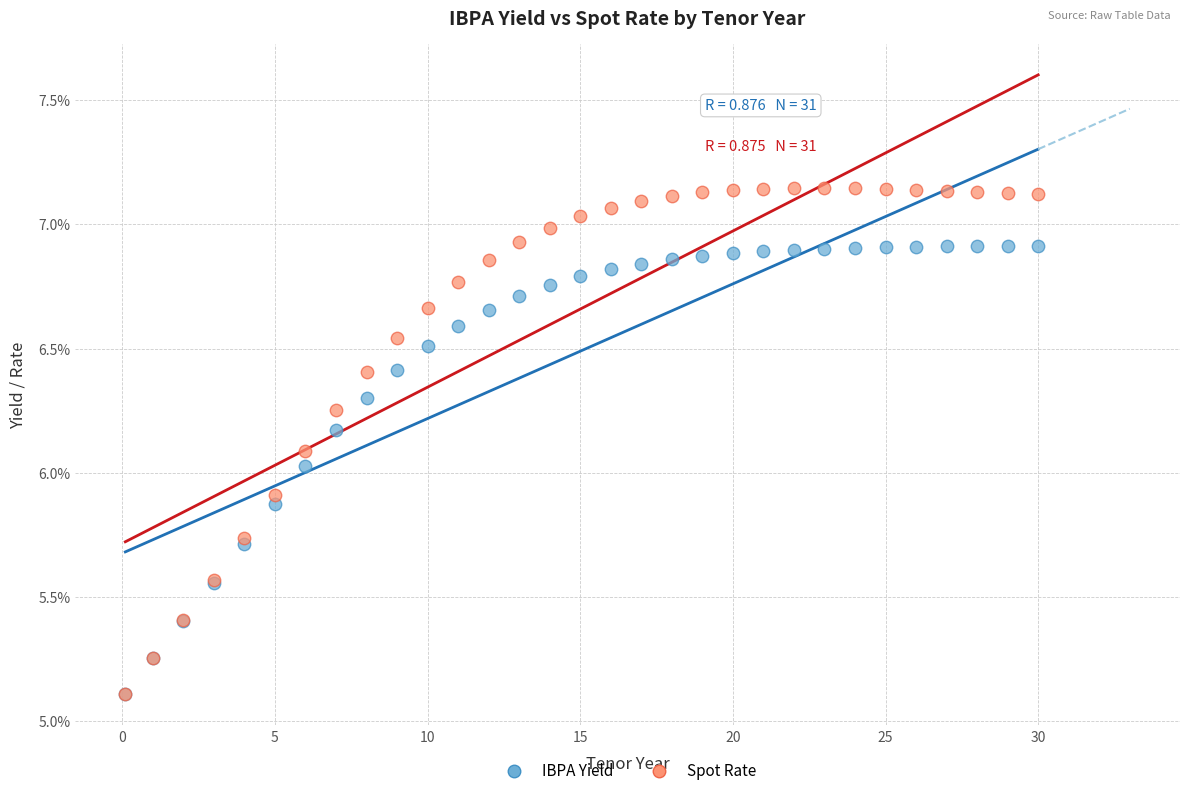

Which series has the largest Y range (max minus min)?

Spot Rate